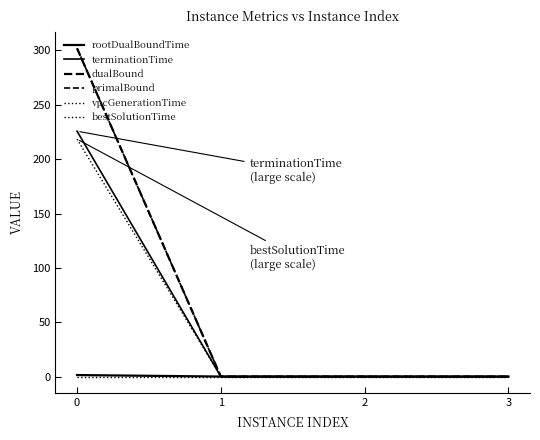

Does the chart have visible grid lines?

No